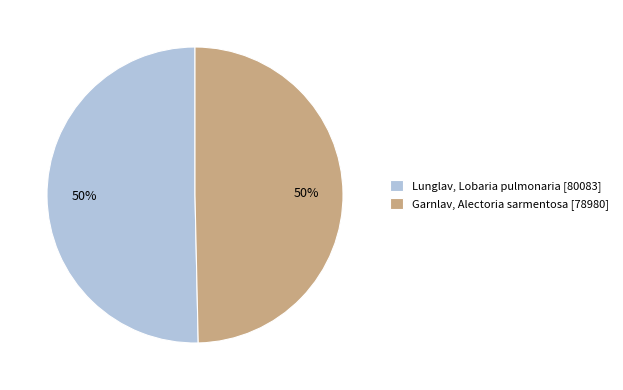

What is the ratio of the value at Lunglav, Lobaria pulmonaria [80083] to the value at Garnlav, Alectoria sarmentosa [78980]?

1.0